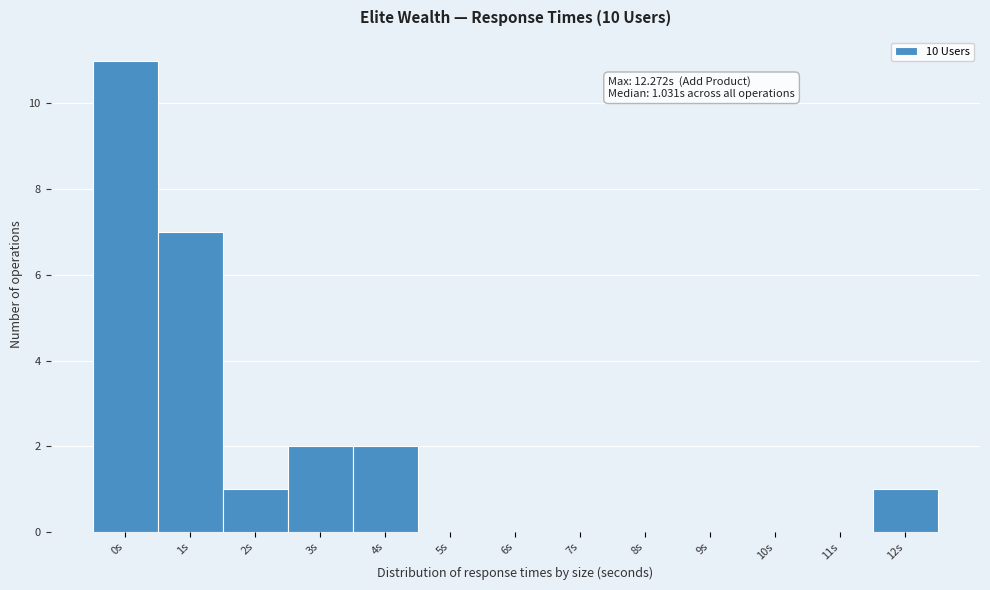

Reading left to right, transcribe all the data shown in this chart.

0s=11	1s=7	2s=1	3s=2	4s=2	5s=0	6s=0	7s=0	8s=0	9s=0	10s=0	11s=0	12s=1